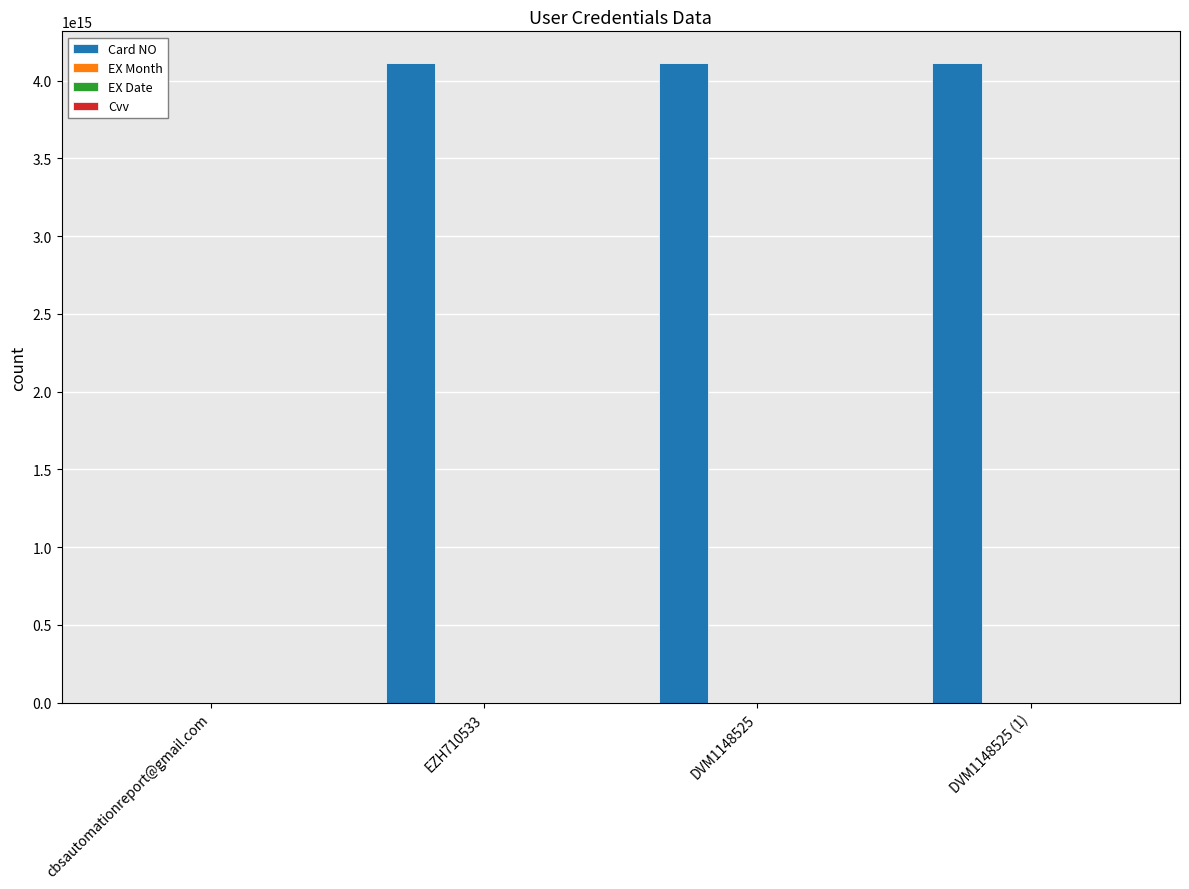

Are the bars grouped side by side (vs. stacked)?

Yes